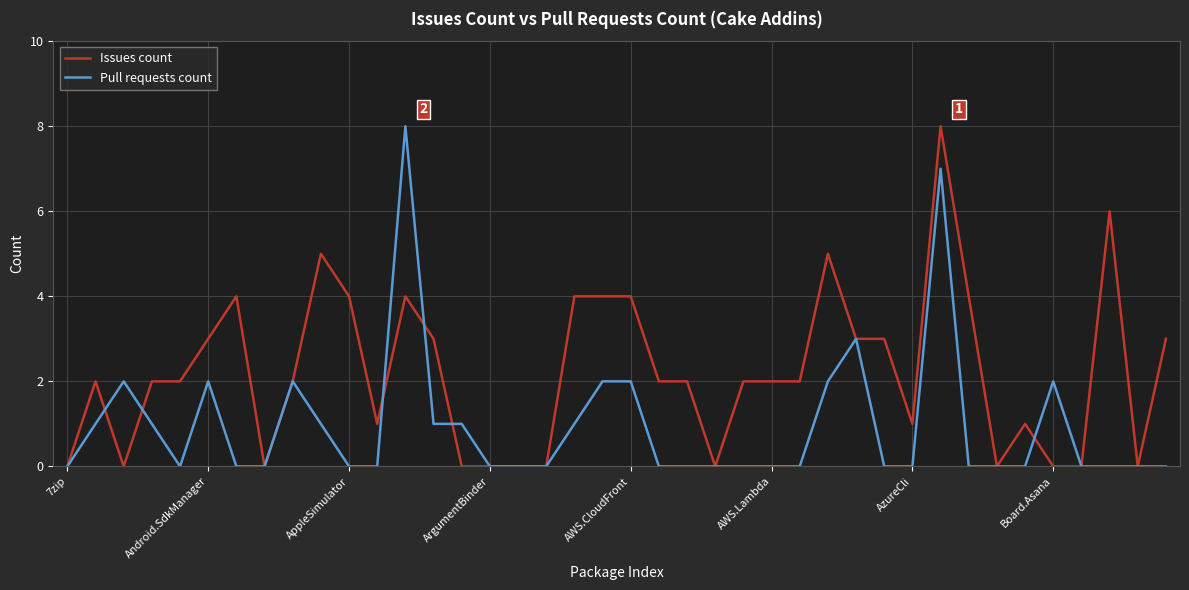

True or false: Issues count has more than 2 points higher than both neighbors.

True